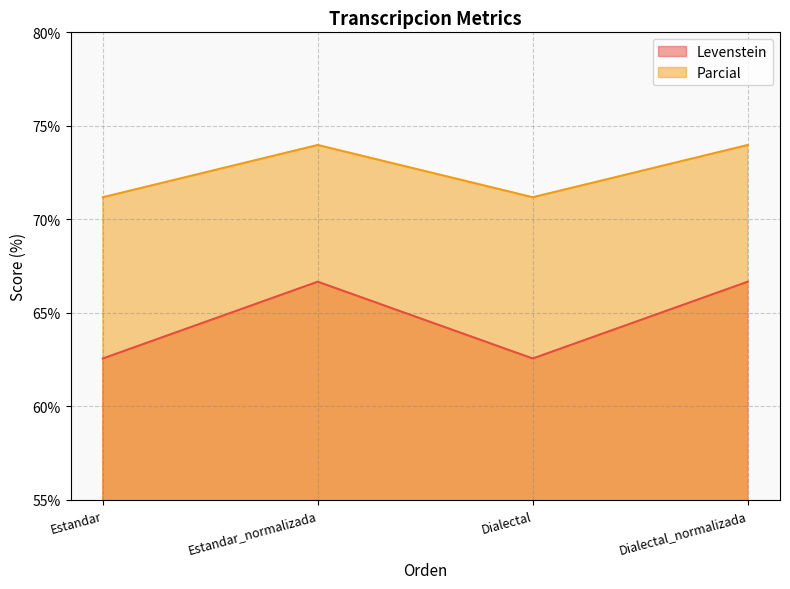

What position from the left is Estandar_normalizada?

2